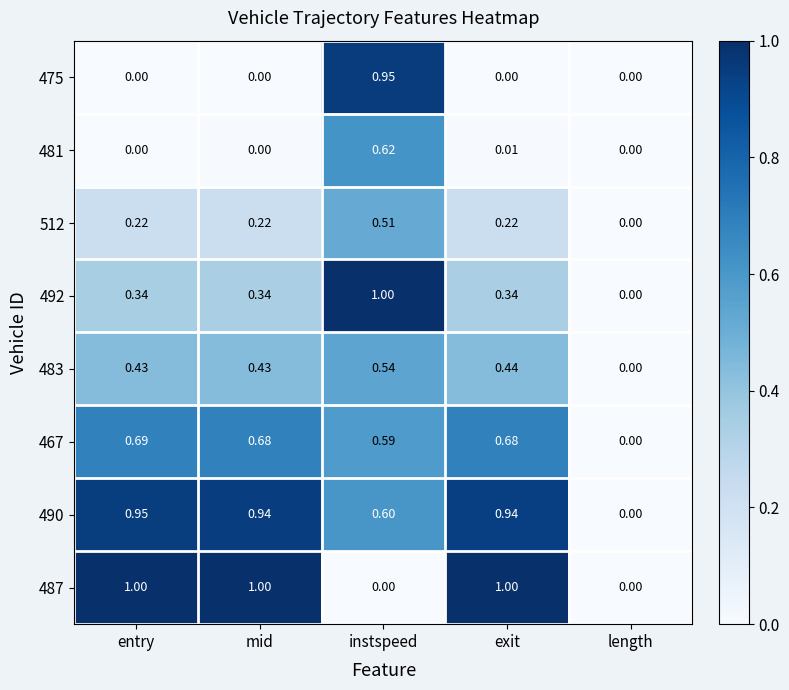

At which label does 467 reach its peak?

entry